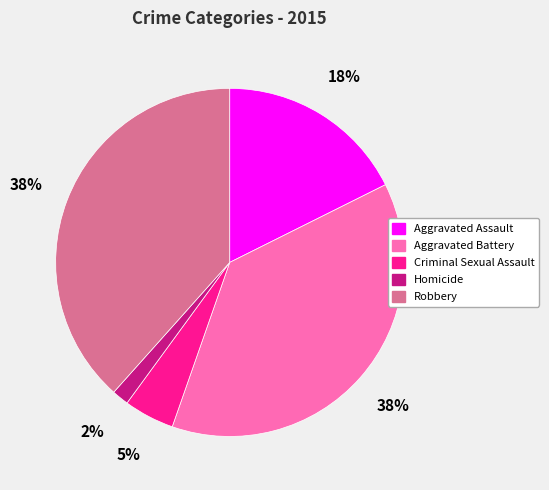

To the nearest percent, what percentage of the pie is Aggravated Battery?

38%